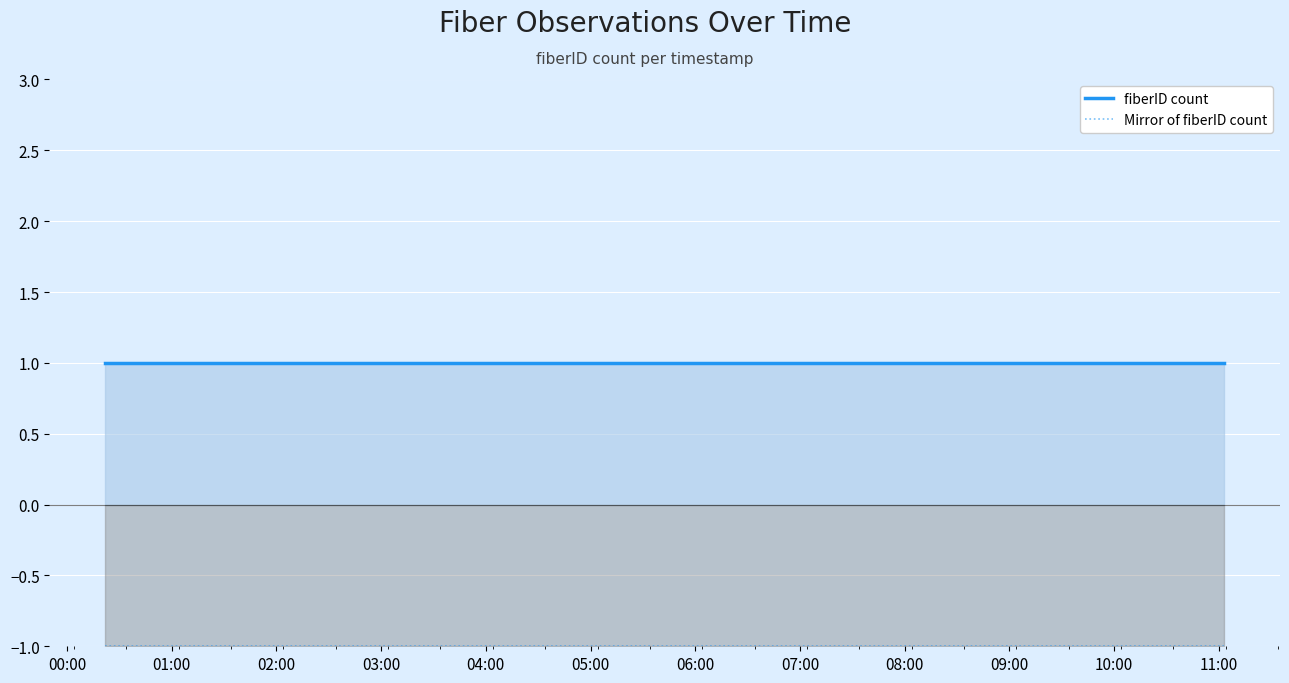

What is the maximum value shown in the chart?

1